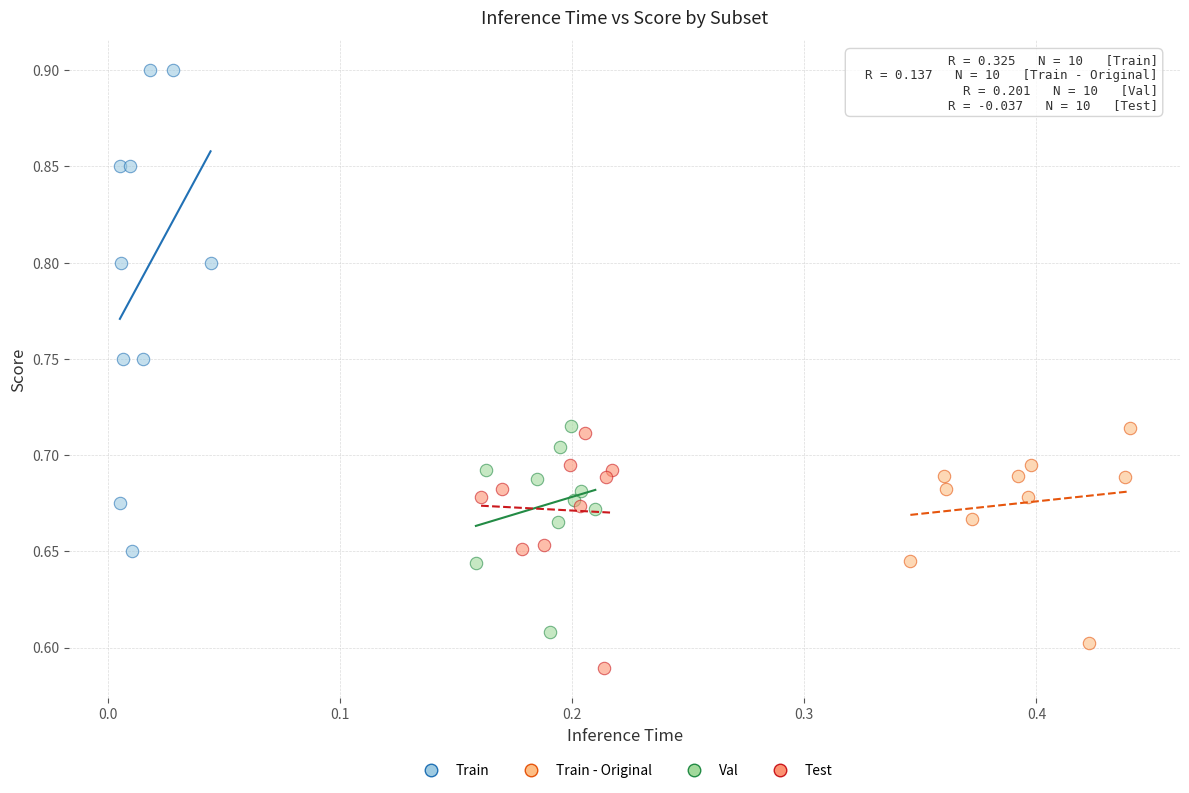

Which series reaches the maximum Y coordinate?

Train